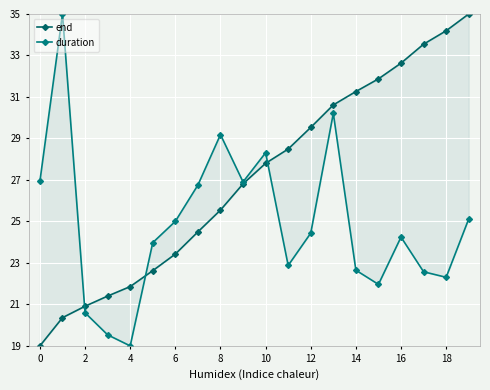

What is the average value of the end series?

27.1